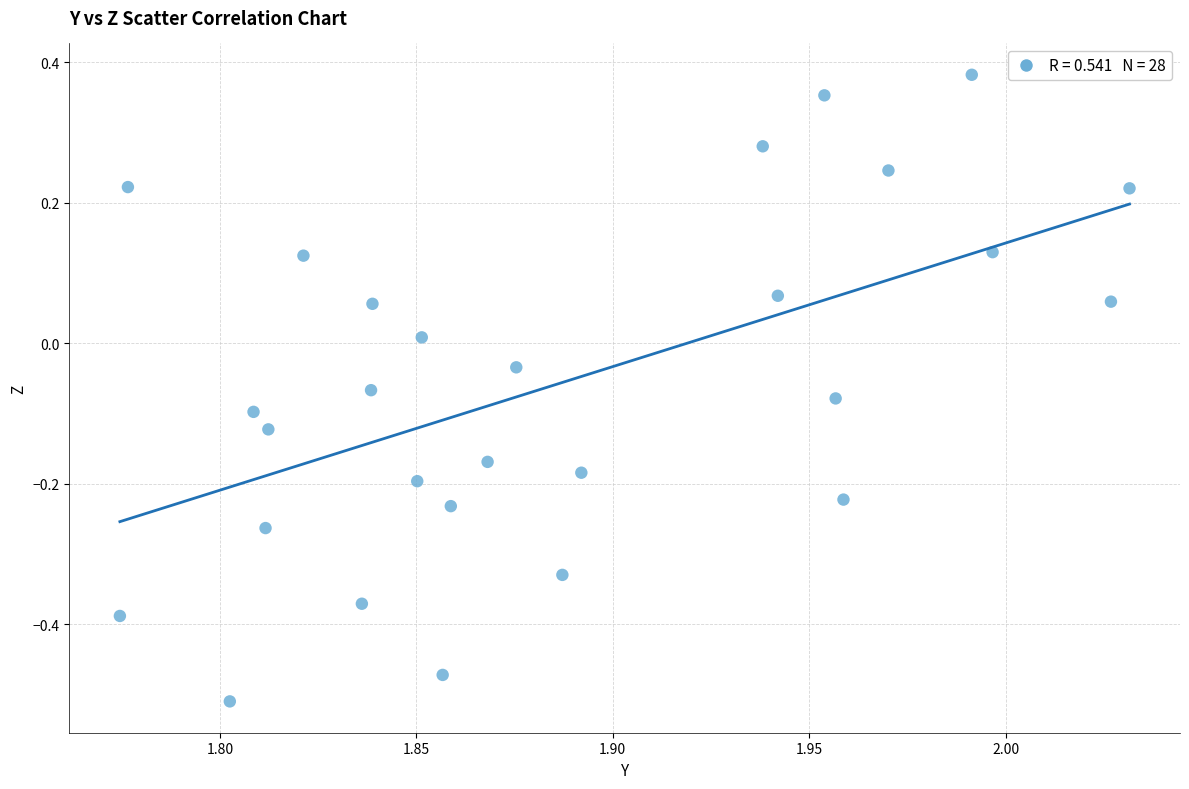

What is the range of Y values (max minus min)?

0.9